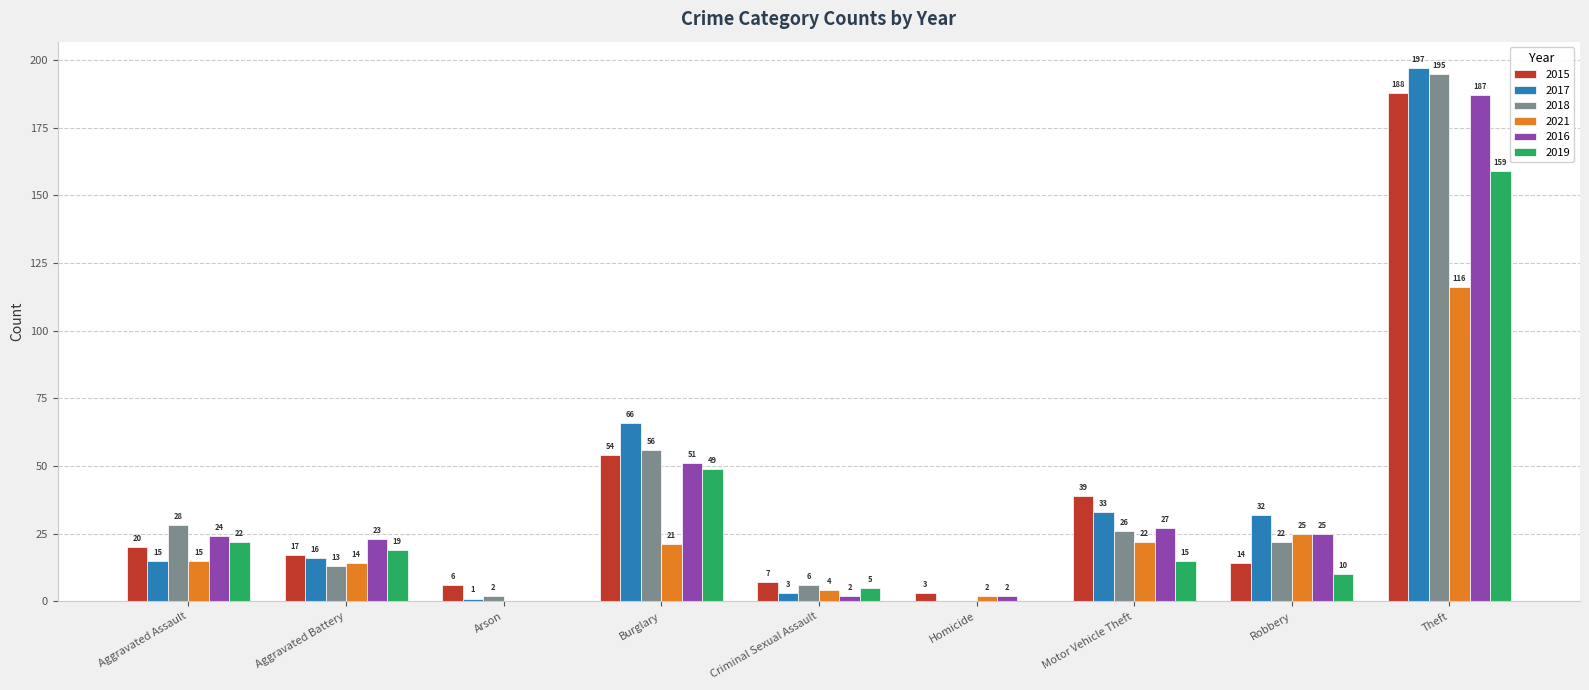

Is it true that 2019 equals 23 at Motor Vehicle Theft?

False